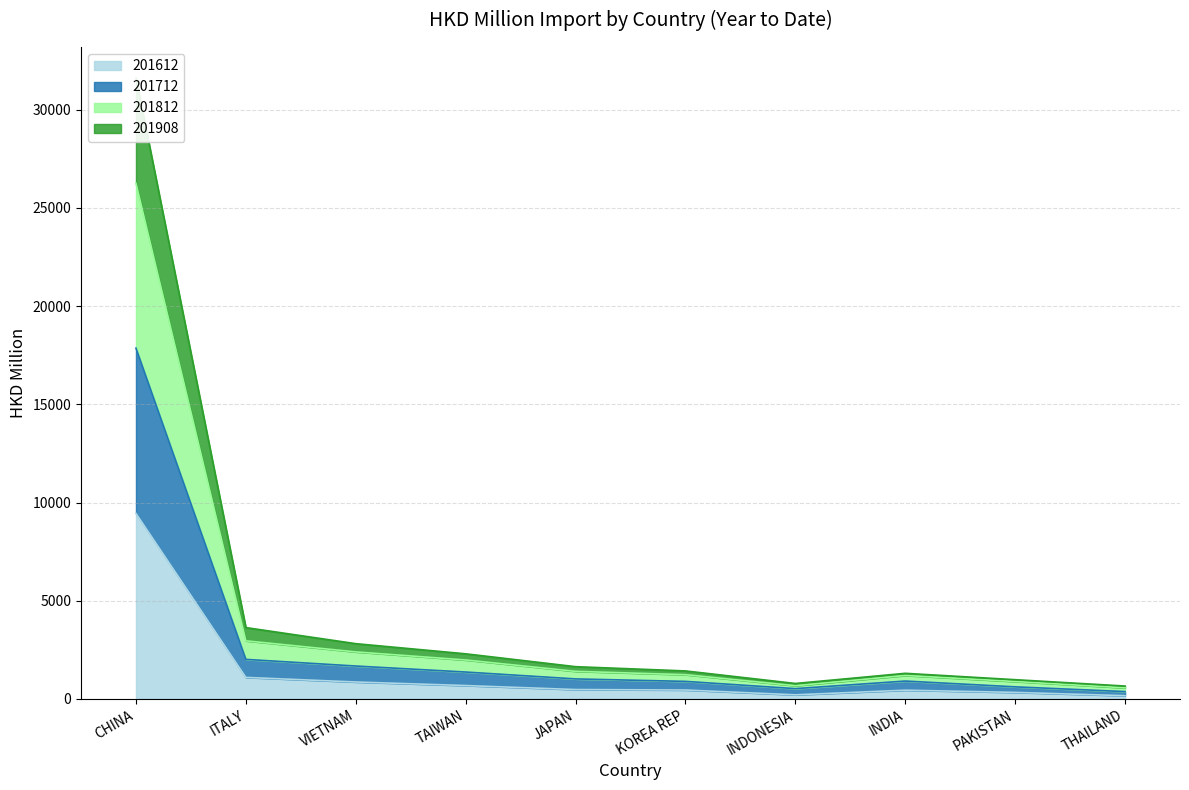

What is the highest value of the 201612 series?

9446.4